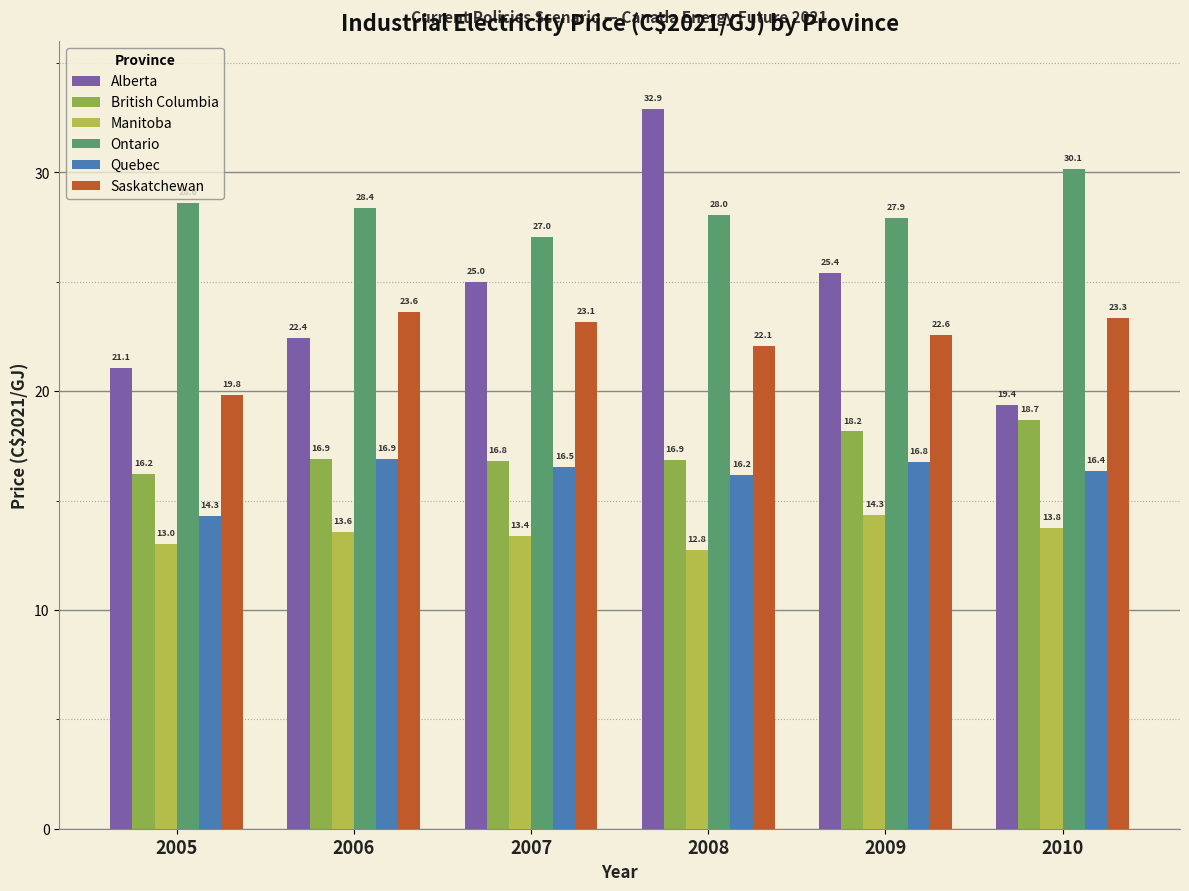

What is the value of the Alberta bar at the 5th from the left?

25.4